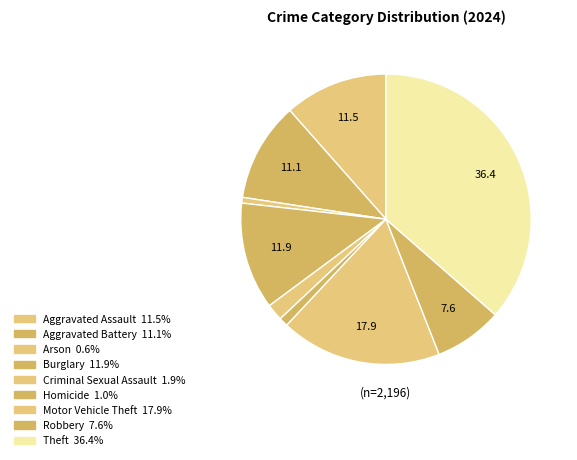

How many segments does this pie chart have?

9